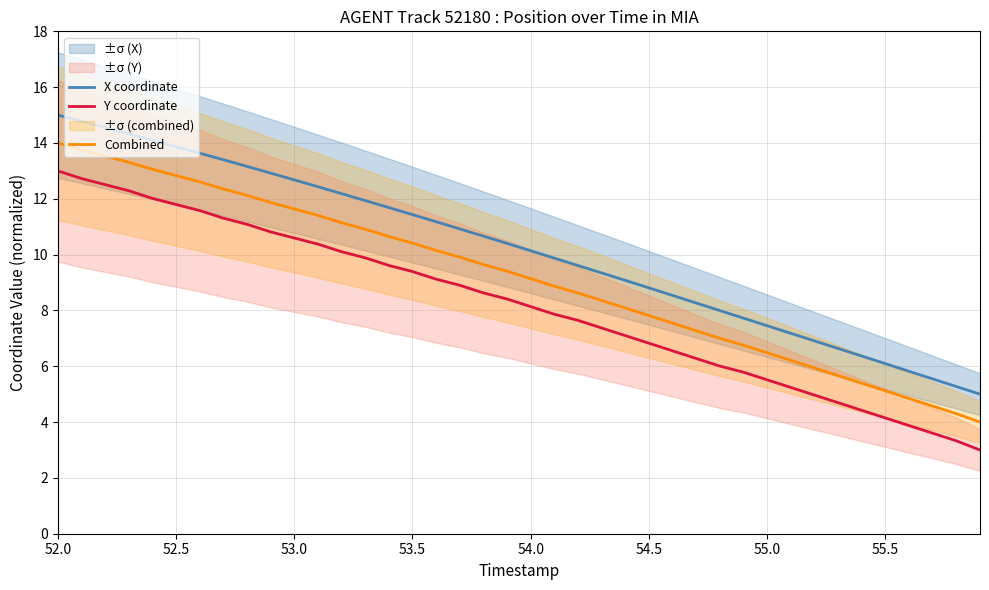

How many data points in Combined are above 9?

21